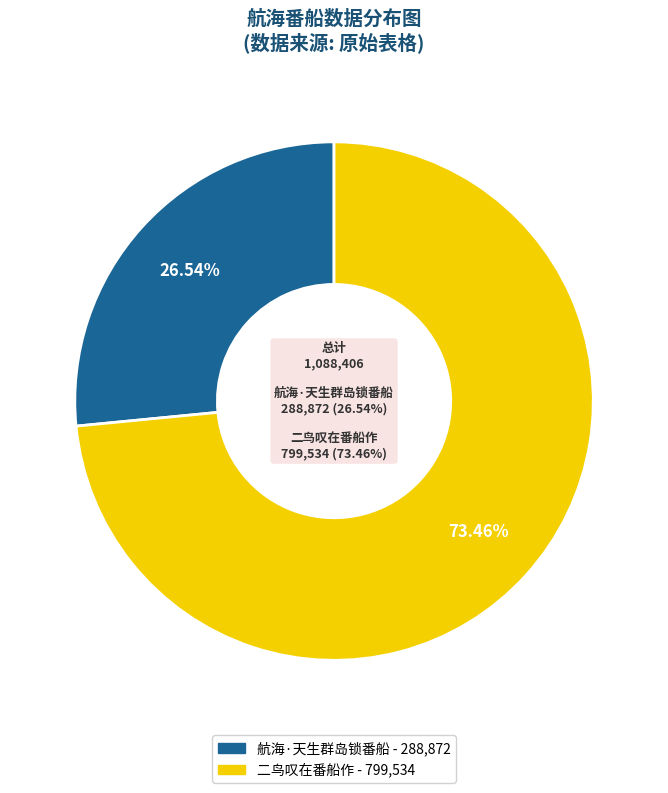

The 二鸟叹在番船作 slice represents 63% of the pie. True or false?

False